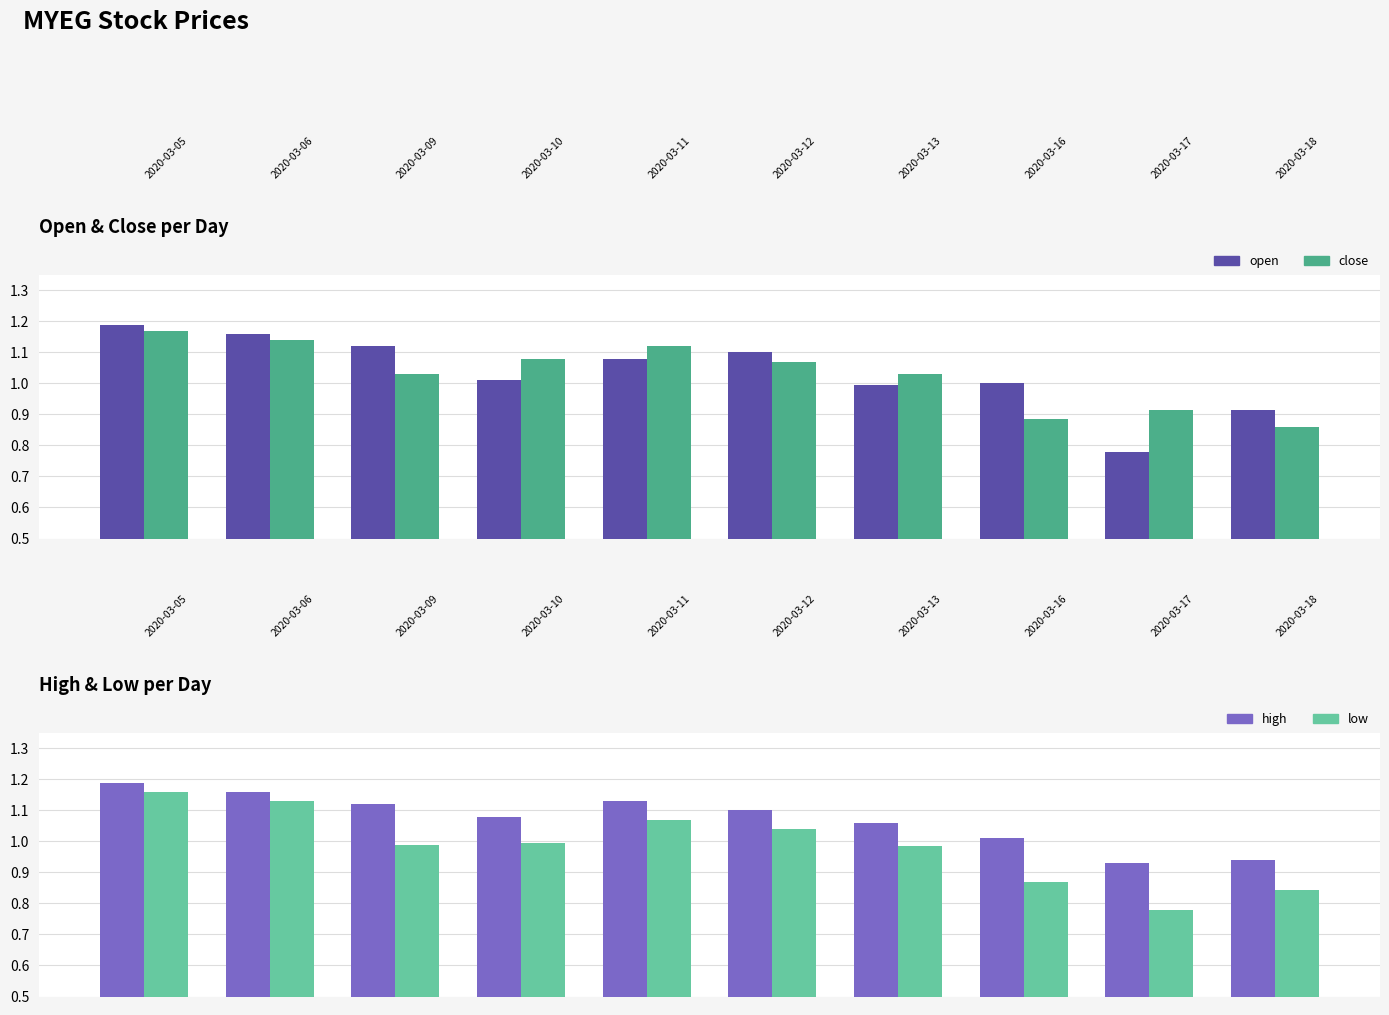

What is the average value of the low series?

1.0